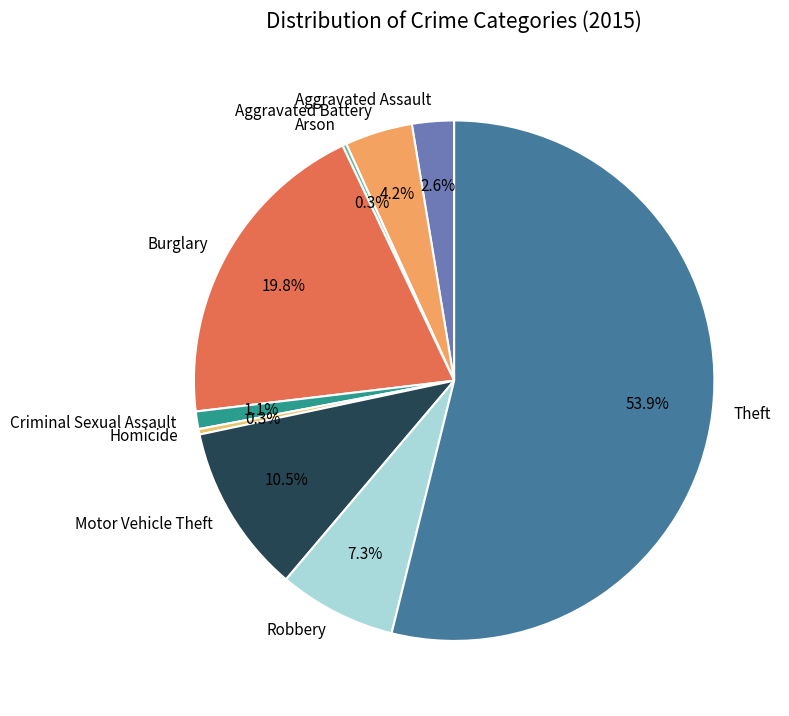

What is the ratio of the value at Burglary to the value at Robbery?

2.7